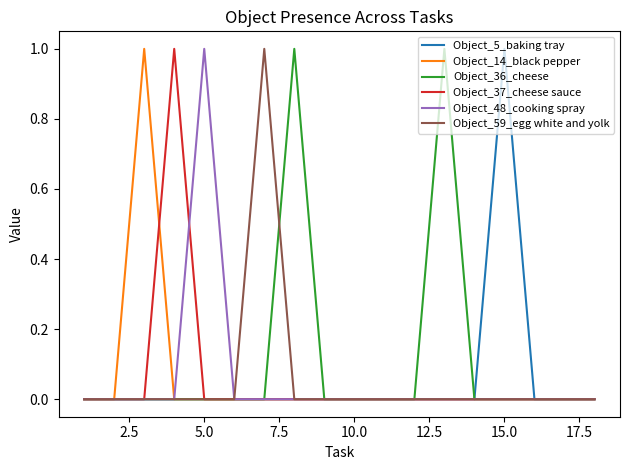

Which series has the largest total across all categories?

Object_36_cheese